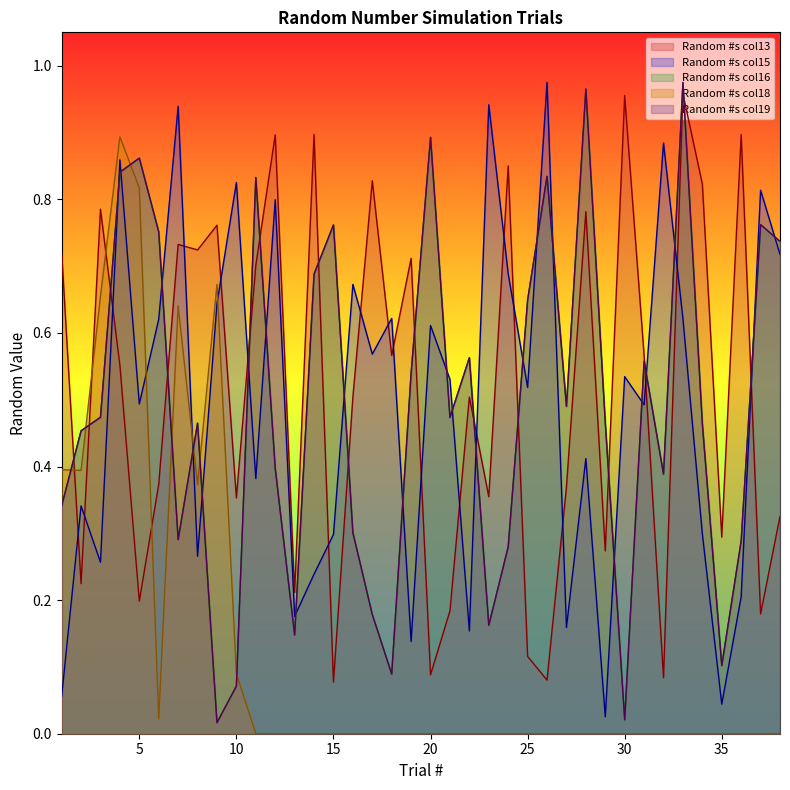

Count the number of categories in the chart.

38